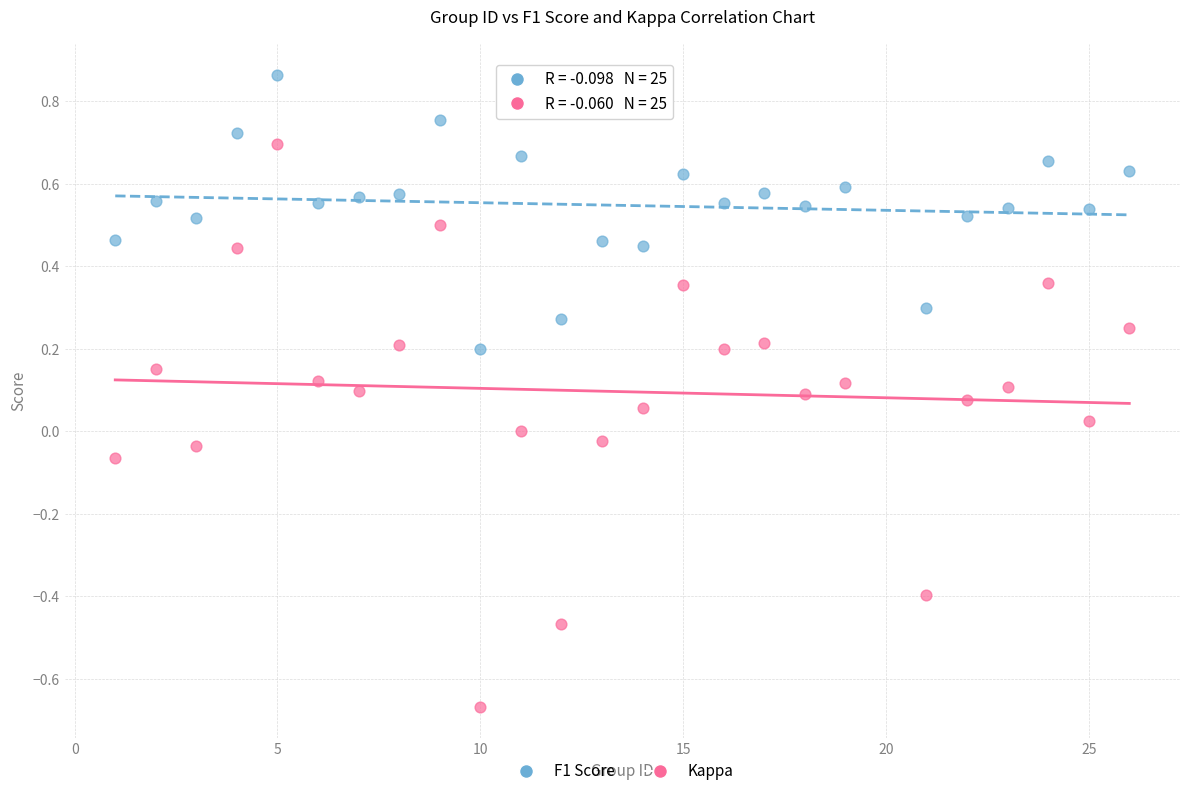

Which series contains the lowest Y value?

Kappa